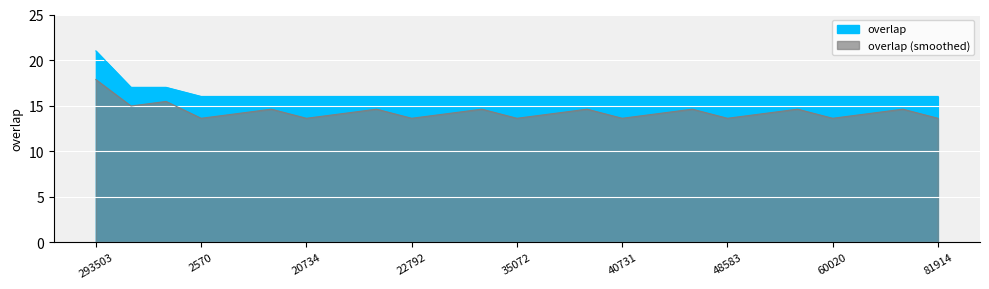

True or false: the data shows 16 at 4047.

True